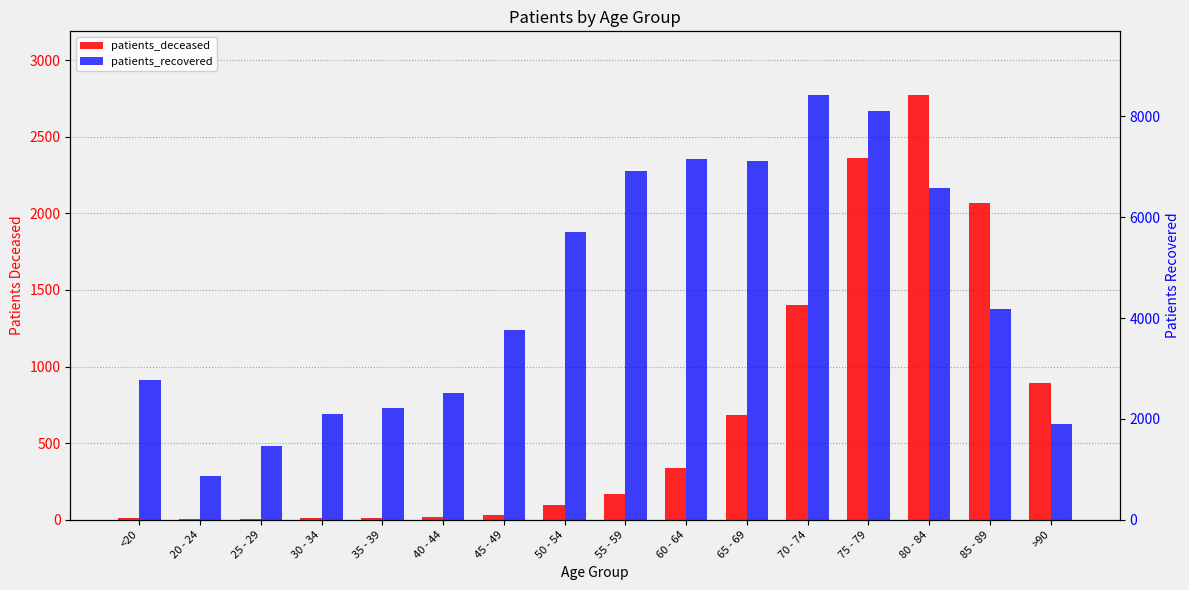

At which label does patients_deceased first exceed 170?

60 - 64